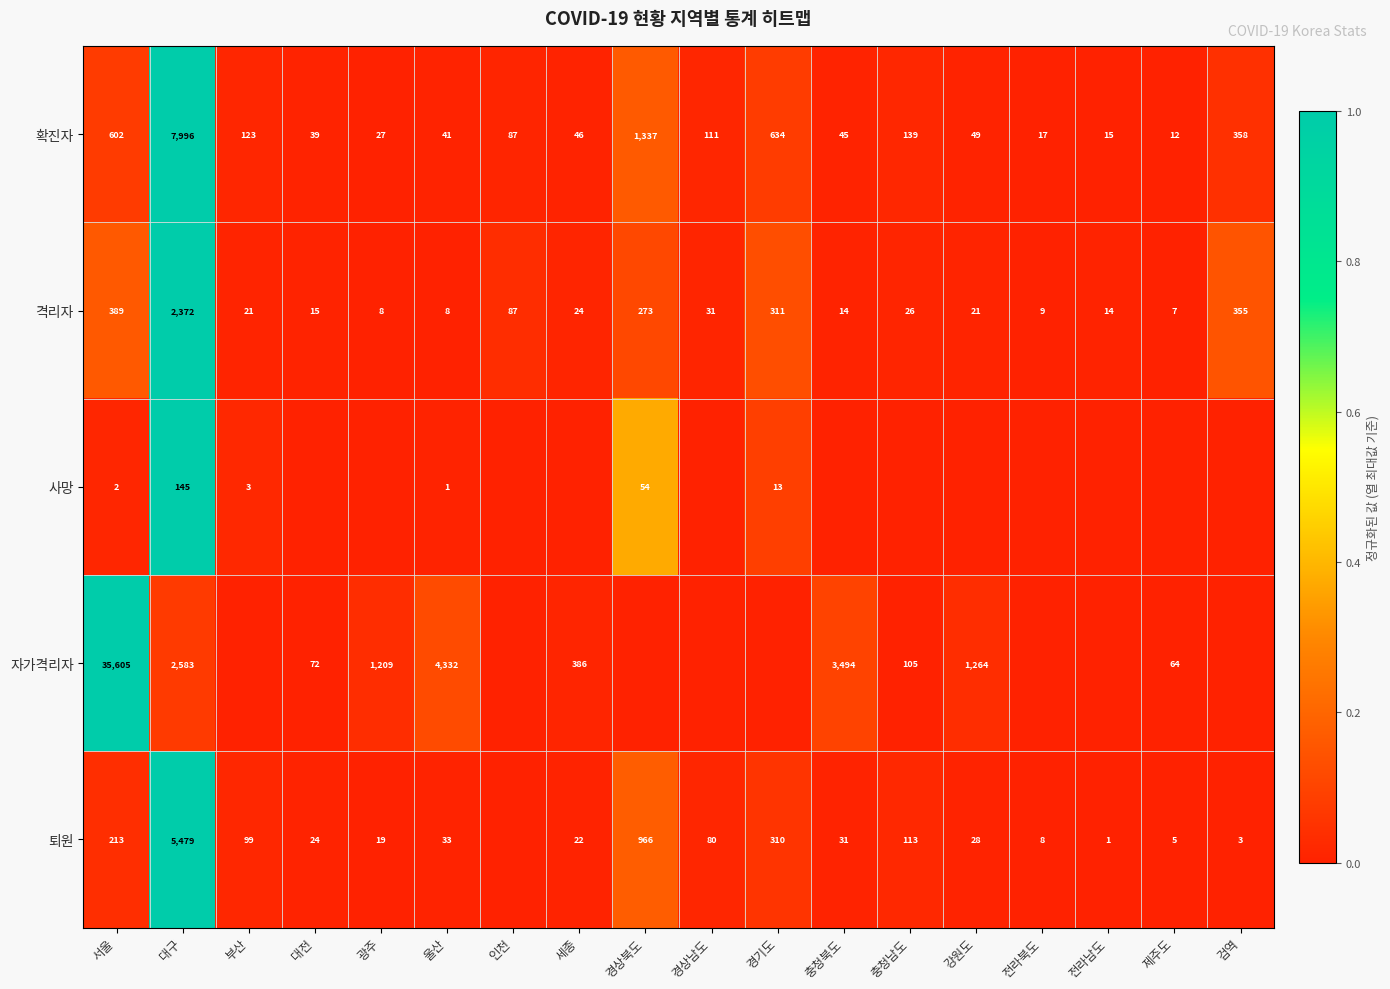

What is the difference between the 퇴원 values at 전라북도 and 전라남도?

7